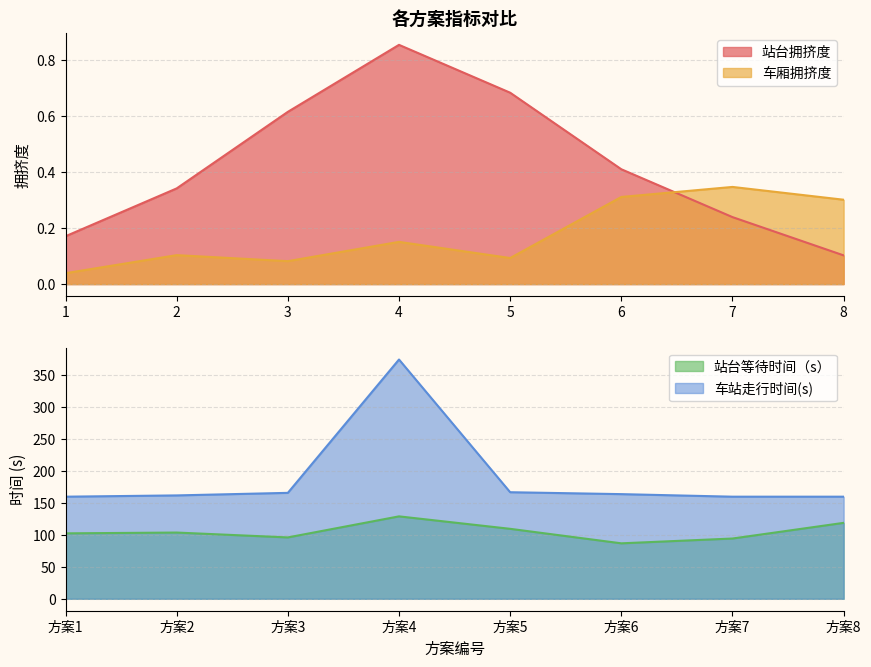

How many data points in 站台等待时间（s） are less than 103?

4